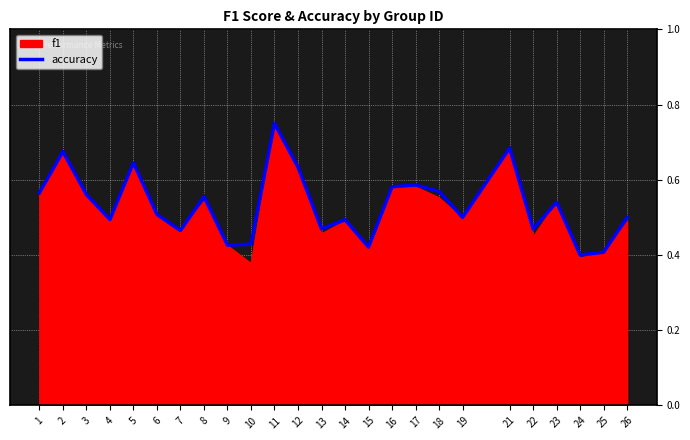

Which category has the highest value in the accuracy series?

11